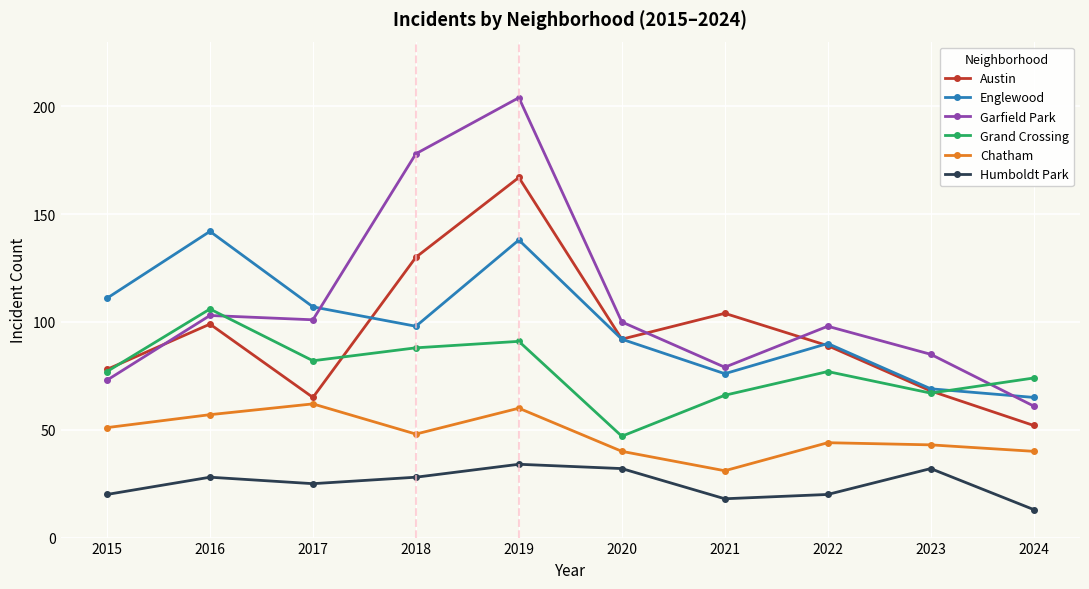

What value does the Garfield Park series have at 2016, to the nearest 10?

100